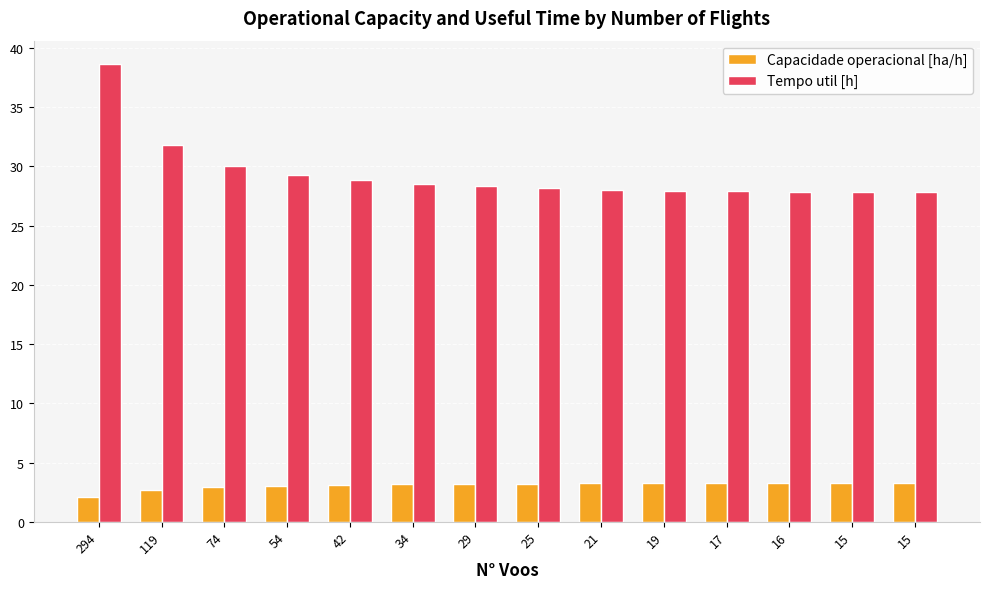

Where is Tempo util [h] nearest to the value 33?

119